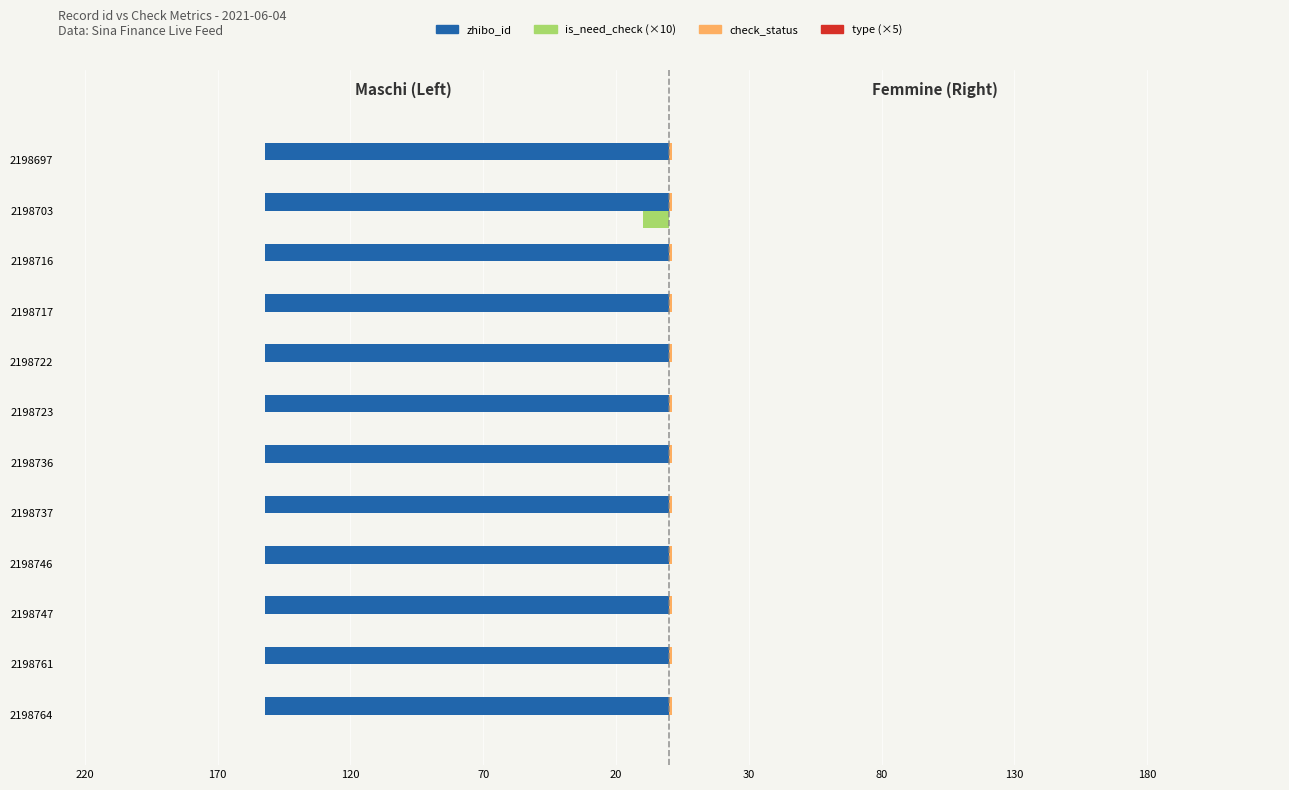

How many values in the is_need_check (×10) series are below 0?

1